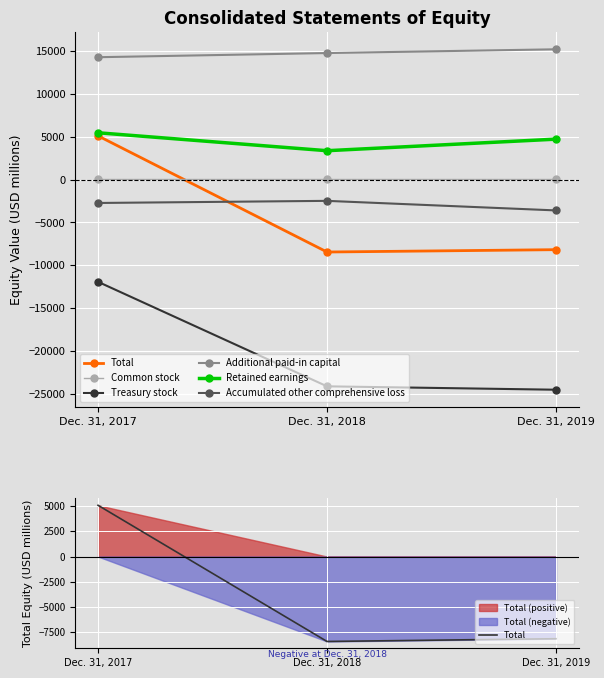

What is the sum of the Retained earnings values at Dec. 31, 2017 and Dec. 31, 2019?

10176